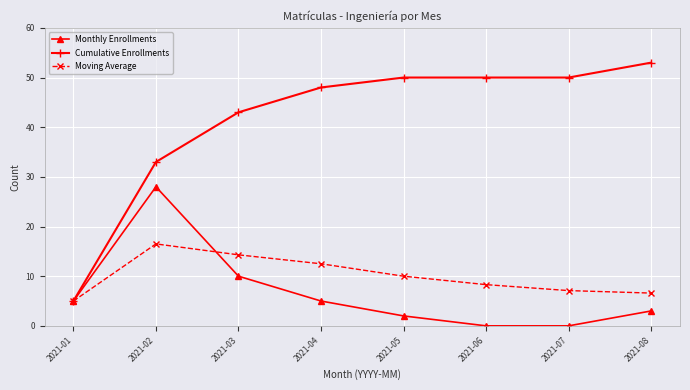

Reading right to left, list all the values displayed in this chart.

Monthly Enrollments: 2021-08=3.0	2021-07=0.0	2021-06=0.0	2021-05=2.0	2021-04=5.0	2021-03=10.0	2021-02=28.0	2021-01=5.0
Cumulative Enrollments: 2021-08=53.0	2021-07=50.0	2021-06=50.0	2021-05=50.0	2021-04=48.0	2021-03=43.0	2021-02=33.0	2021-01=5.0
Moving Average: 2021-08=6.6	2021-07=7.1	2021-06=8.3	2021-05=10.0	2021-04=12.5	2021-03=14.3	2021-02=16.5	2021-01=5.0